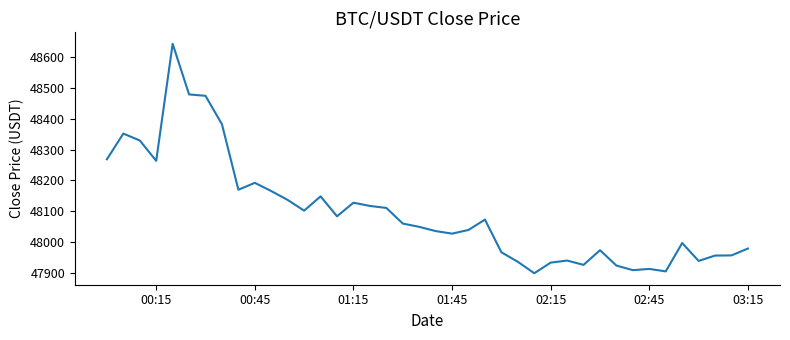

What is the greatest value displayed?

48641.7